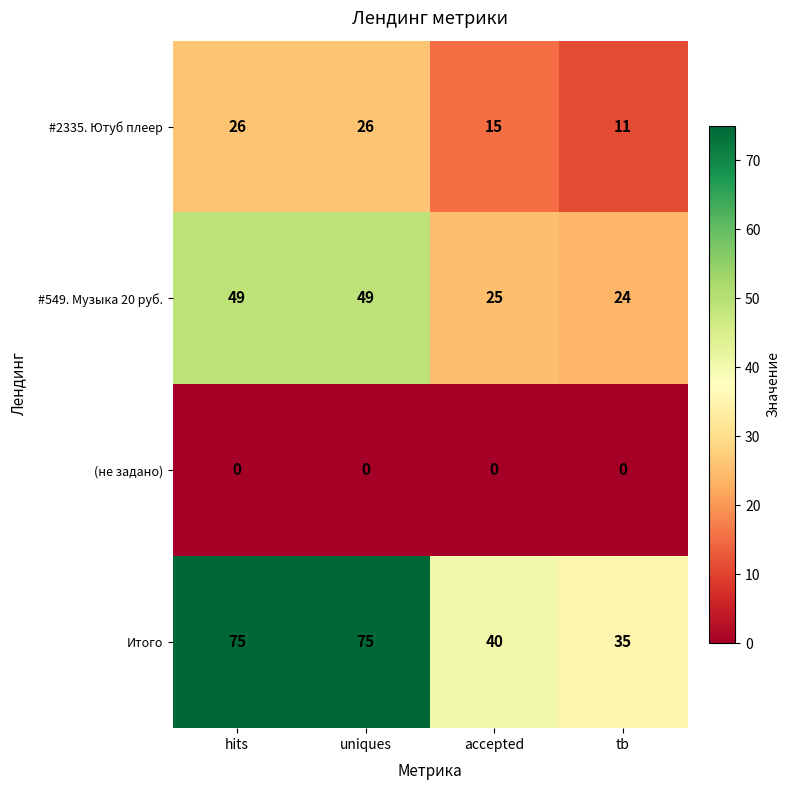

List the series in order of their peak value, lowest first.

(не задано), #2335. Ютуб плеер, #549. Музыка 20 руб., Итого